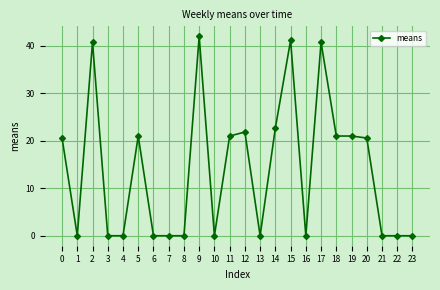

What is the greatest value displayed?

42.0